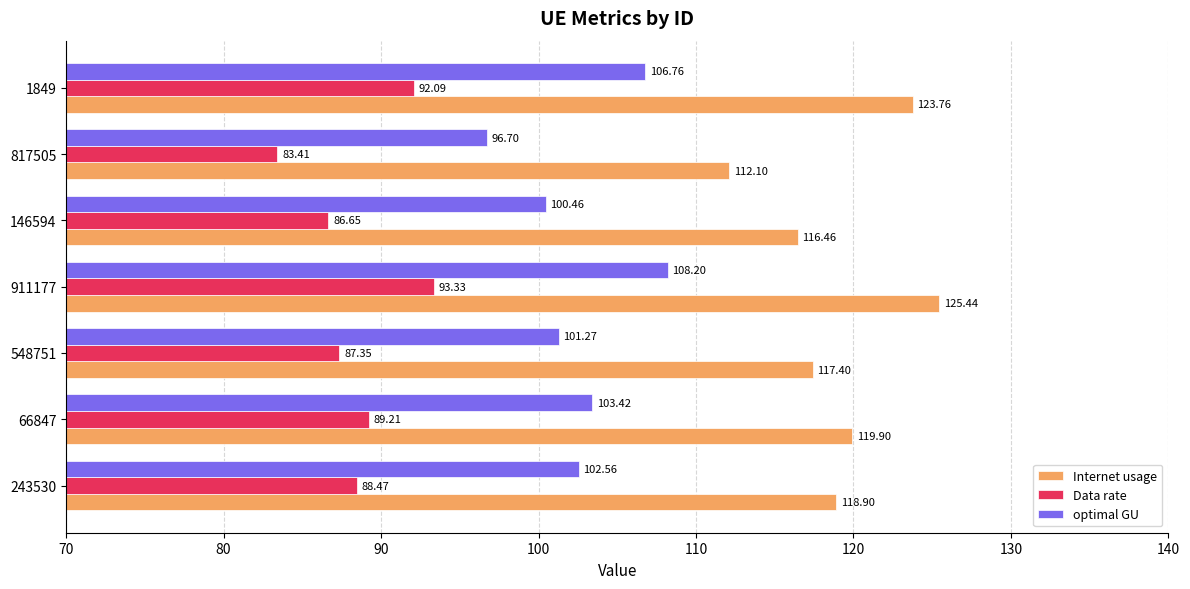

List the labels in order of optimal GU value, largest first.

911177, 1849, 66847, 243530, 548751, 146594, 817505